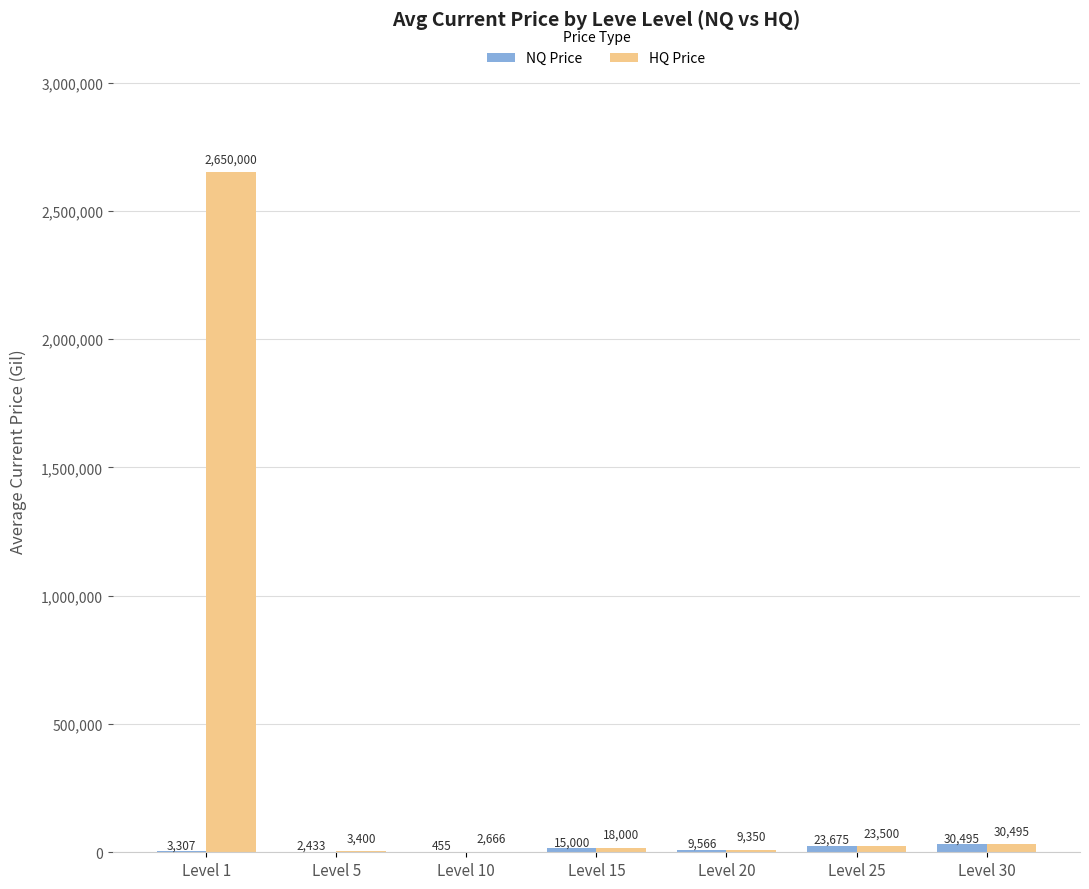

What value does the HQ Price series have at Level 10?

2666